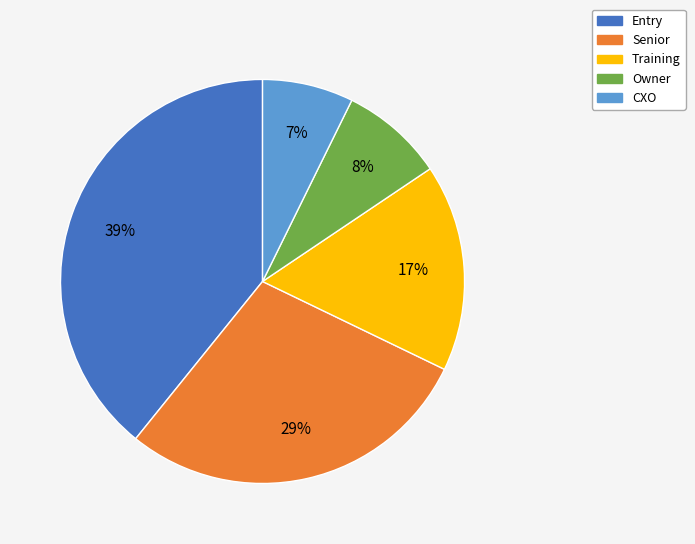

Count the number of slices in the pie.

5